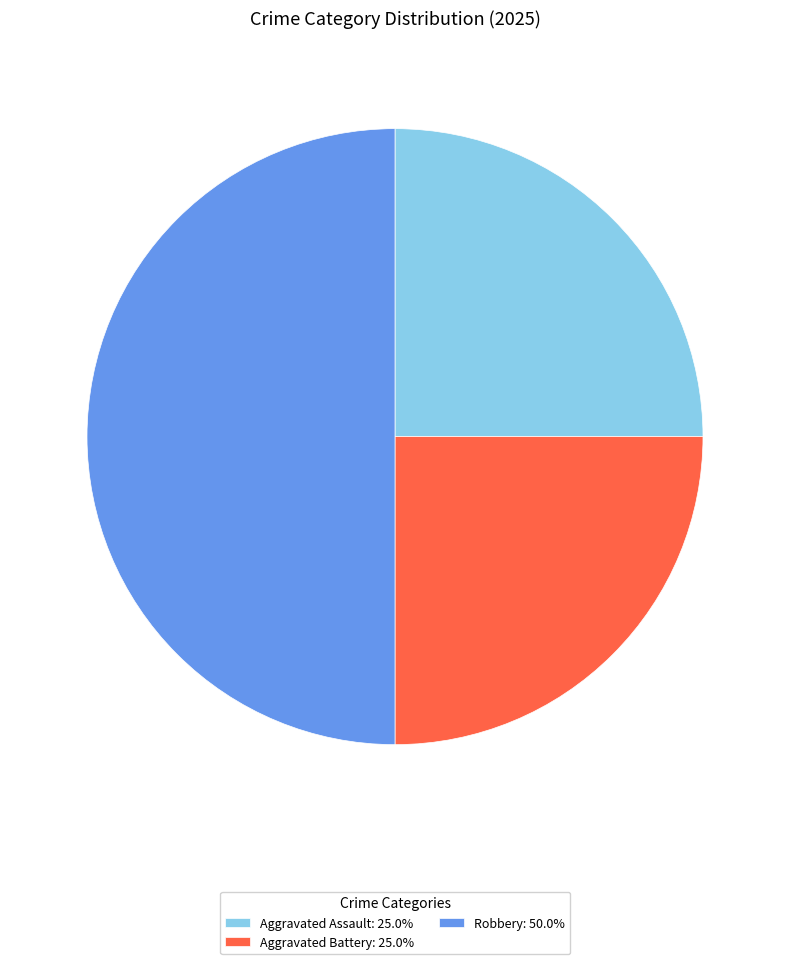

Is Aggravated Battery: 25.0% the majority of the pie?

No